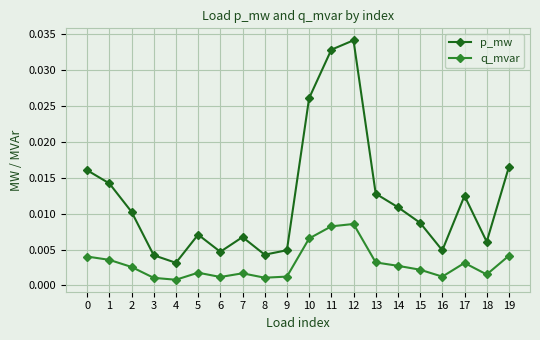

Which series has the largest range (max minus min)?

p_mw